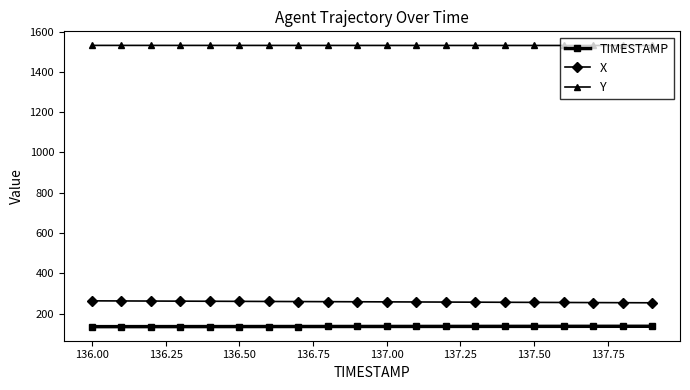

What is the value of the Y point at the 9th from the left?

1530.9